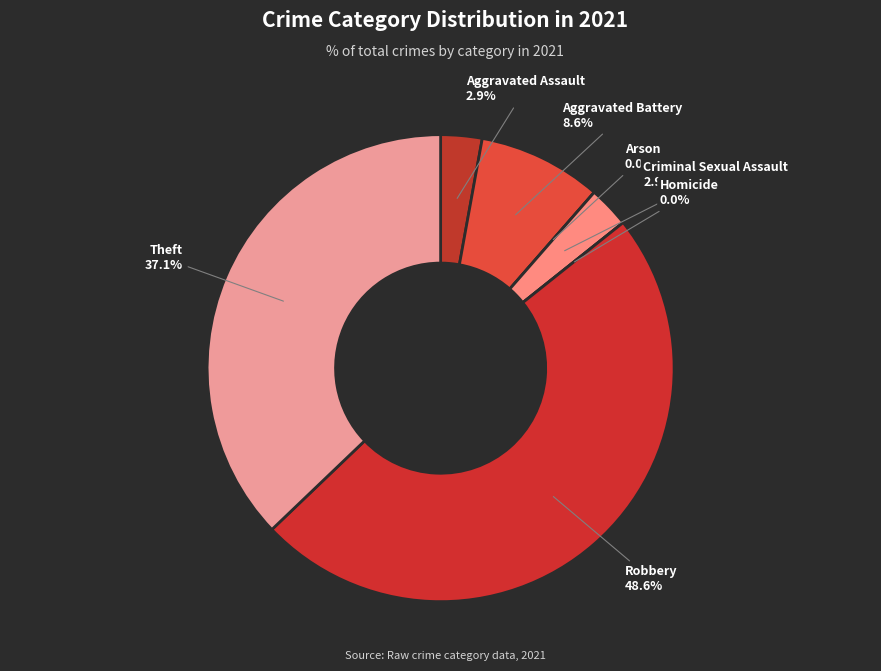

Which slice is the largest?

Robbery